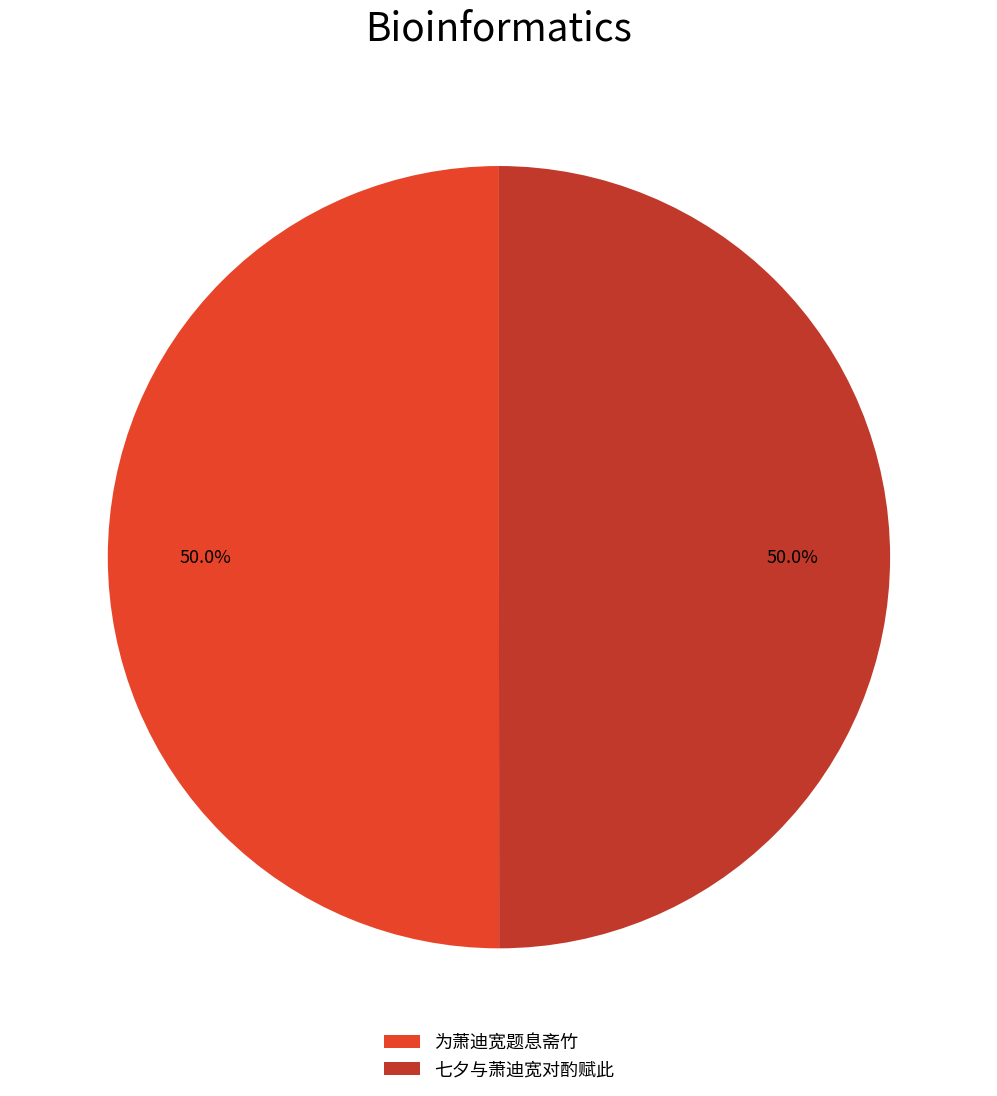

Combined, do 七夕与萧迪宽对酌赋此 and 为萧迪宽题息斋竹 account for over 50%?

Yes